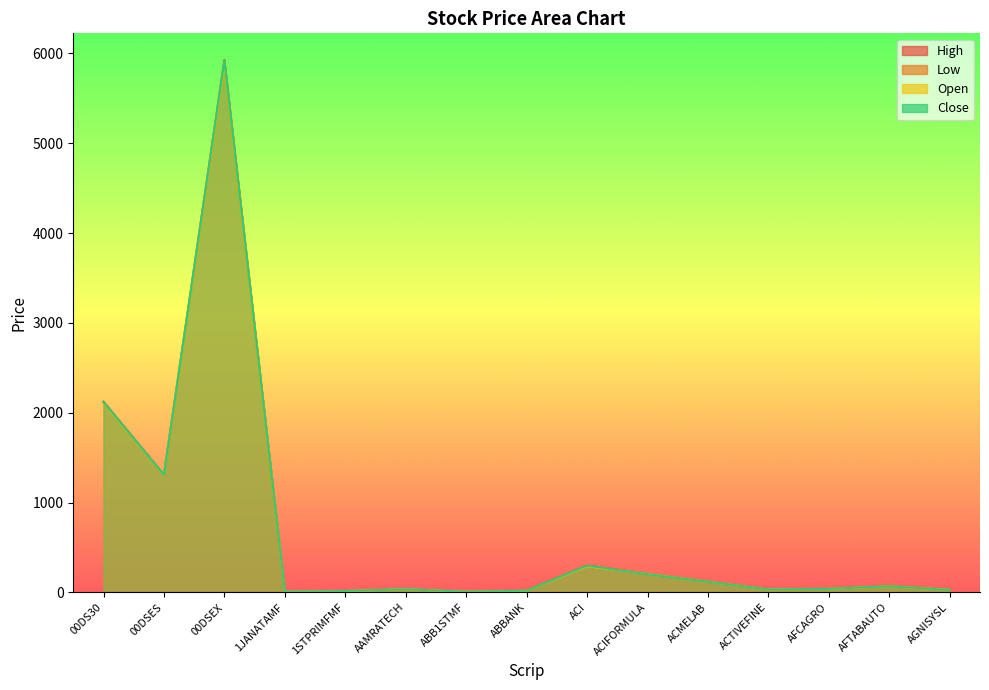

True or false: Close has more than 0 points higher than both neighbors.

True